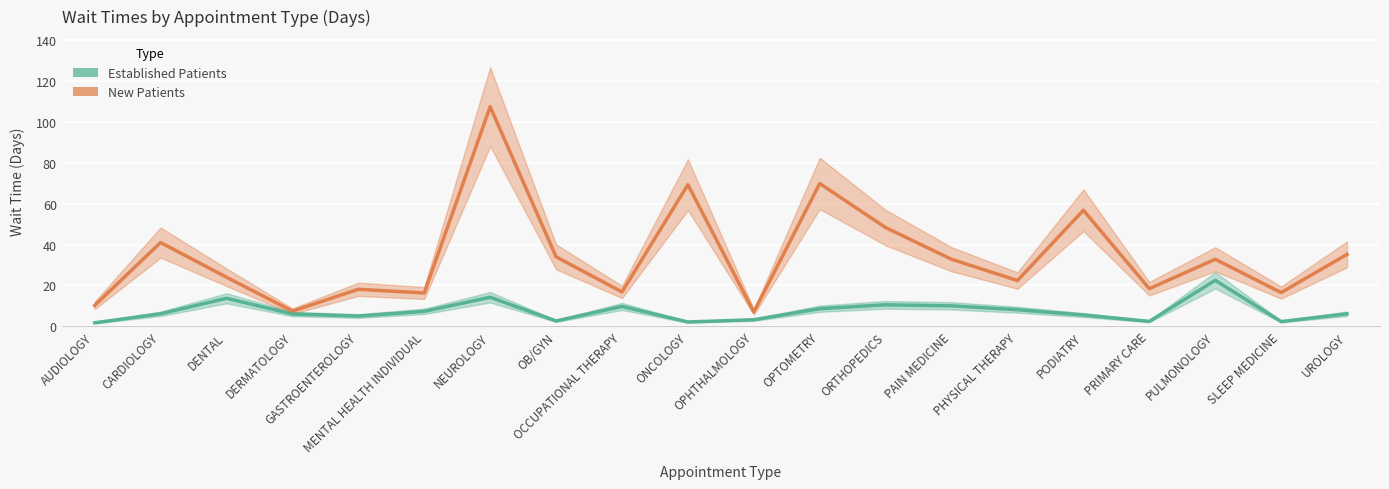

What is the sum of the Established Patients values at SLEEP MEDICINE and CARDIOLOGY?

8.4